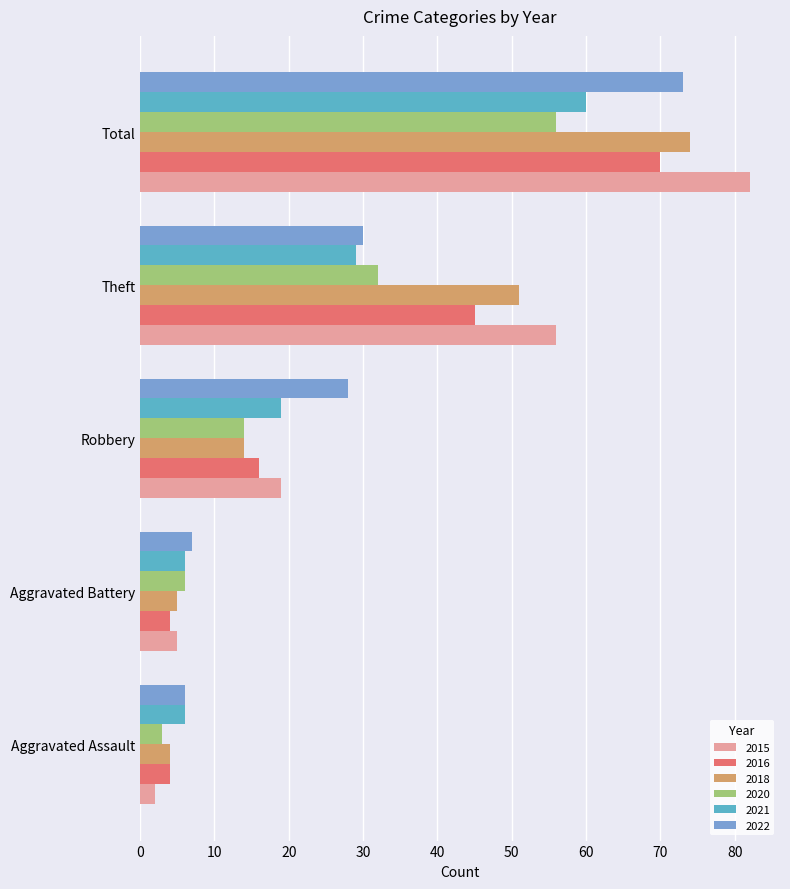

What is the smallest value displayed?

2